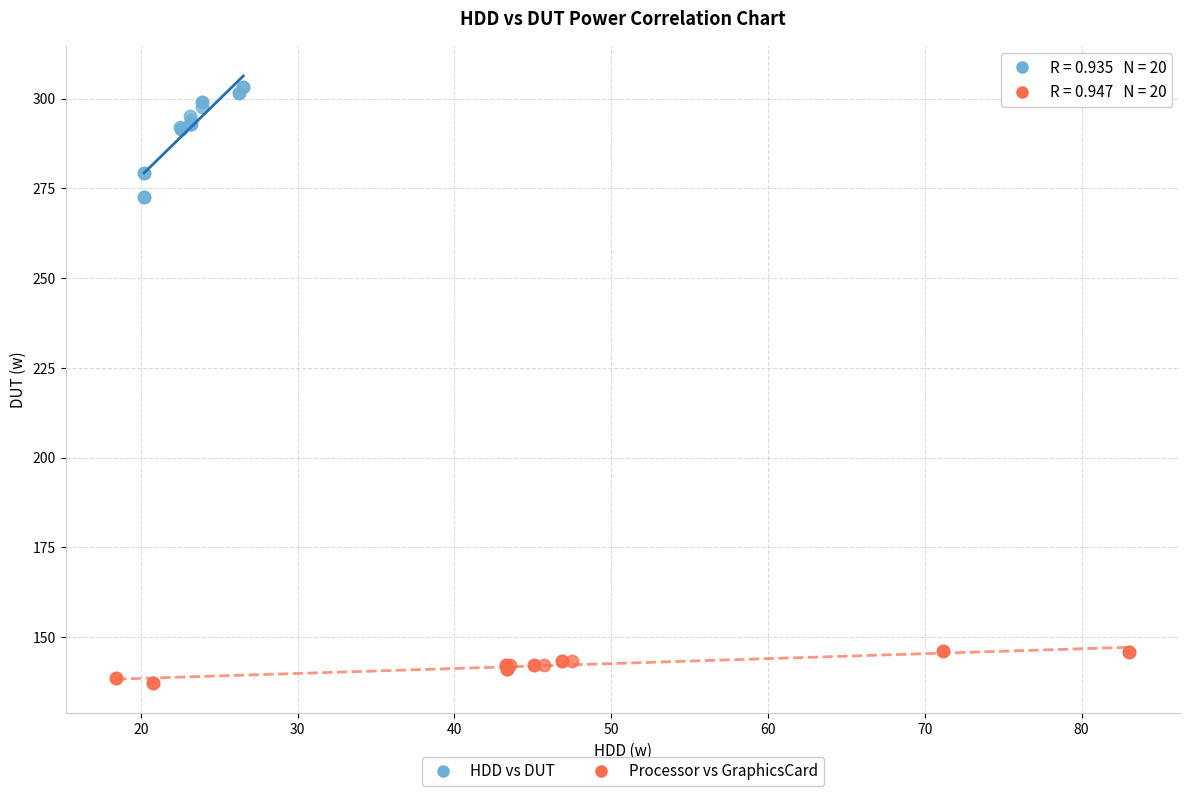

Which series has the largest Y range (max minus min)?

HDD vs DUT